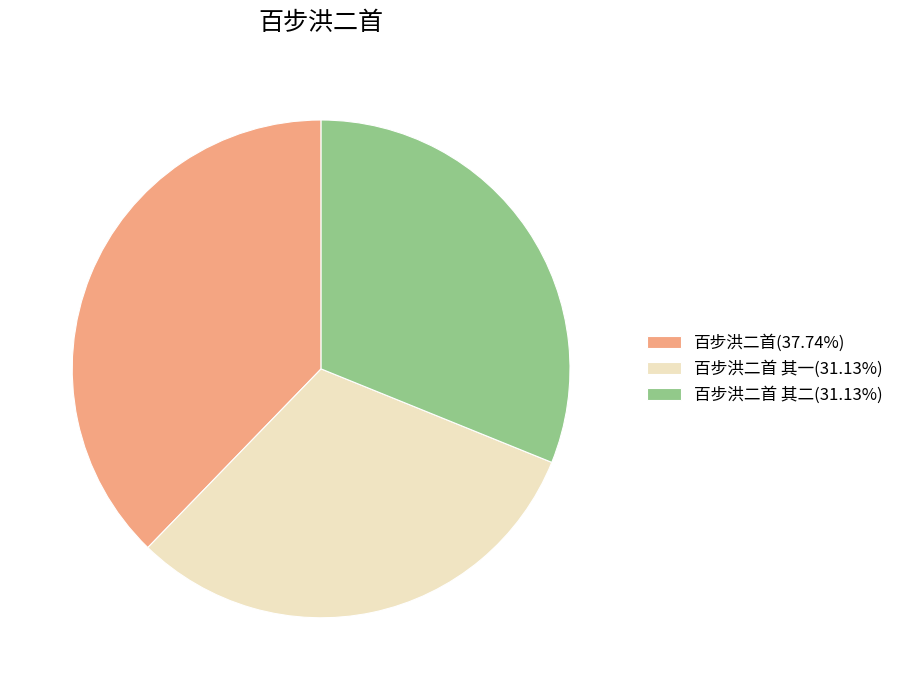

Is 百步洪二首 其二(31.13%) the majority of the pie?

No